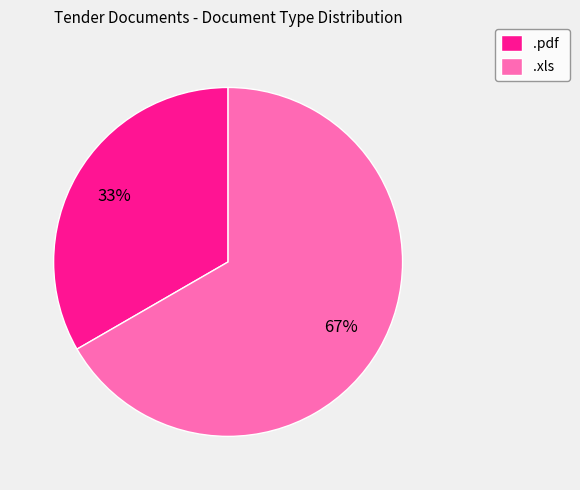

What is the largest slice in the pie chart?

.xls